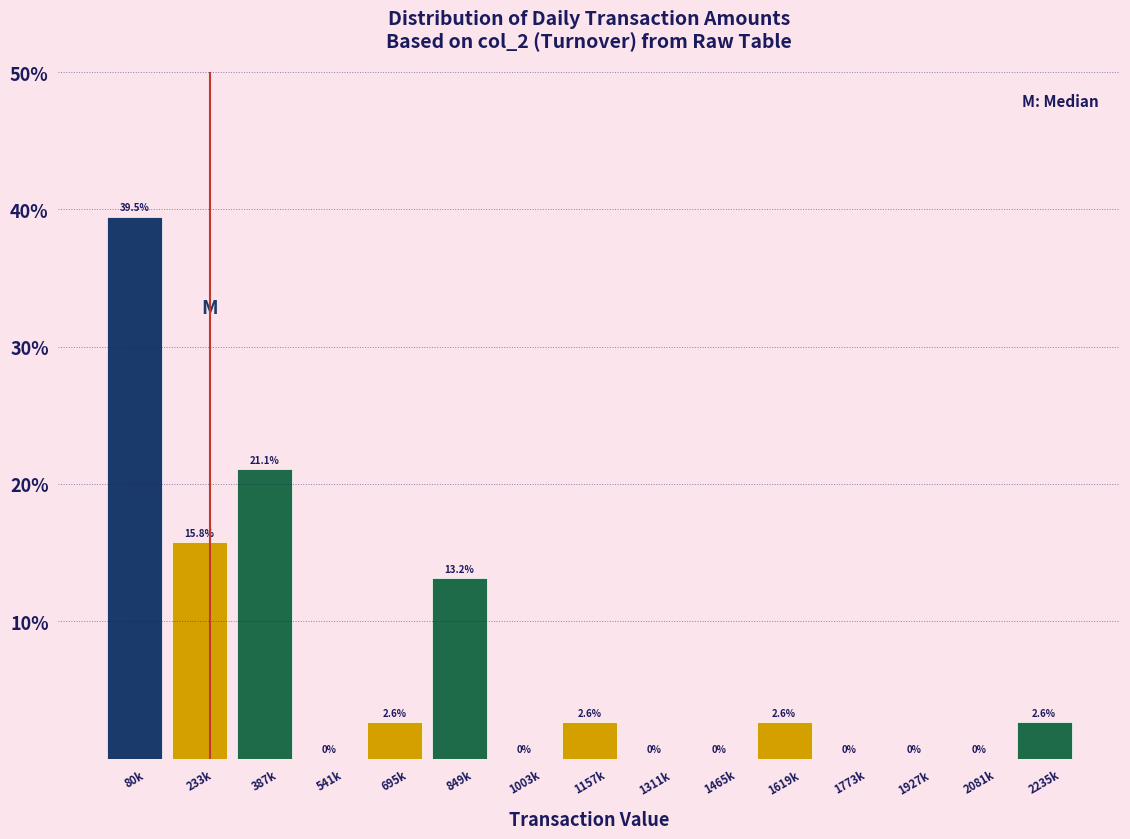

Reading right to left, extract all data points from this chart.

2235k=2.6	2081k=0.0	1927k=0.0	1773k=0.0	1619k=2.6	1465k=0.0	1311k=0.0	1157k=2.6	1003k=0.0	849k=13.2	695k=2.6	541k=0.0	387k=21.1	233k=15.8	80k=39.5